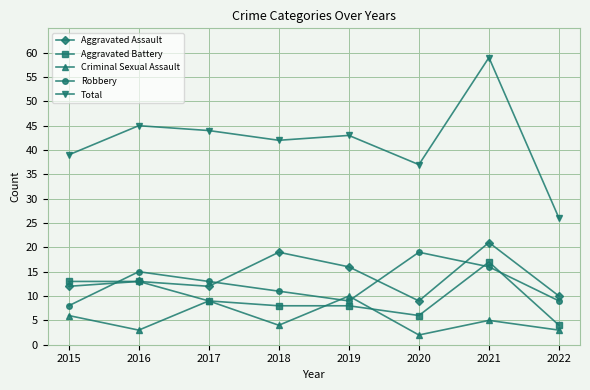

Is it true that Total equals 39 at 2015?

True